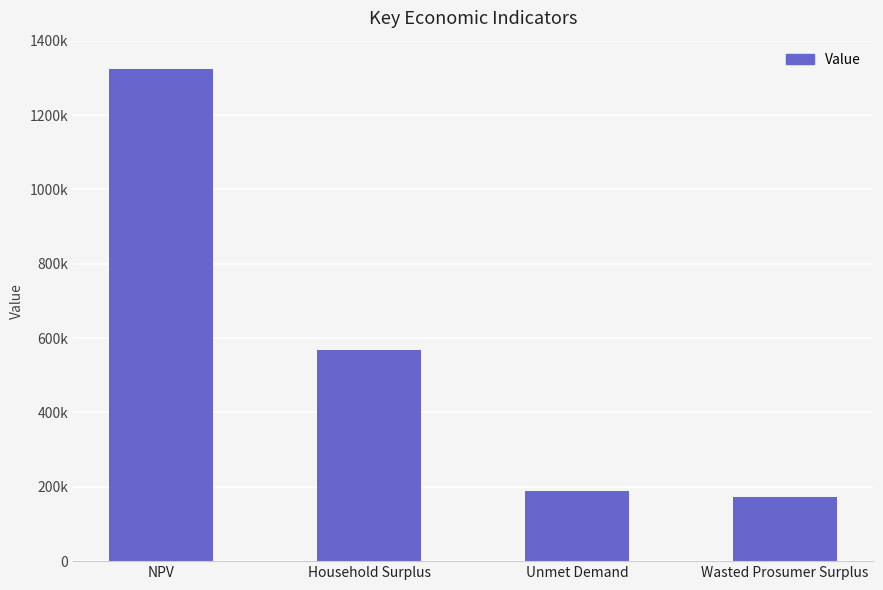

List the labels in order of value, smallest first.

Wasted Prosumer Surplus, Unmet Demand, Household Surplus, NPV